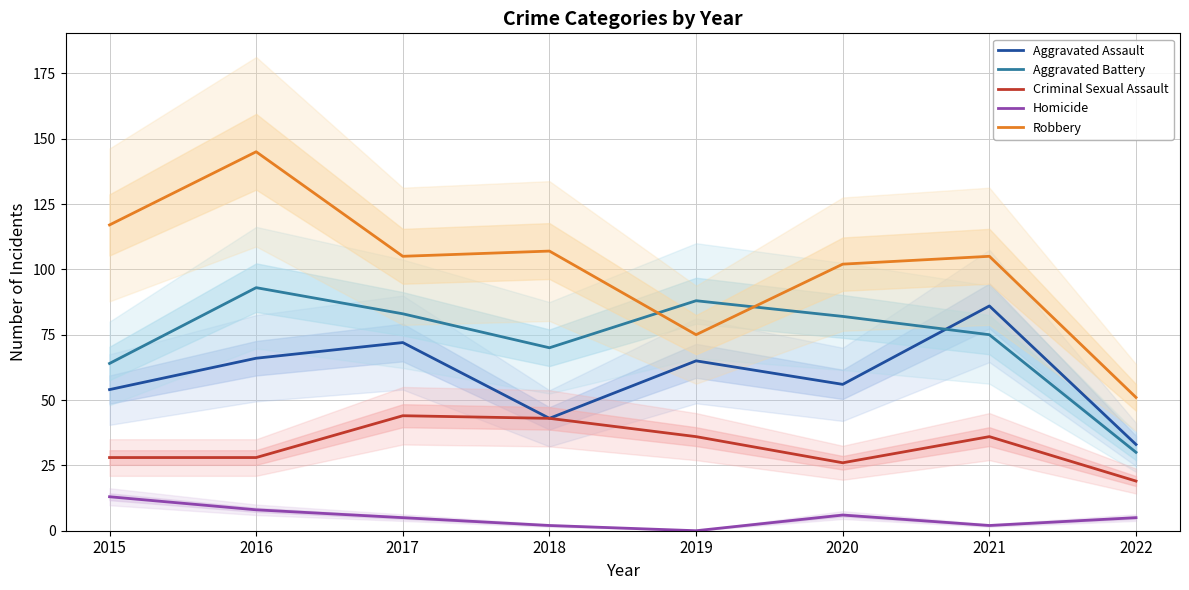

How many lines are shown in the chart?

5